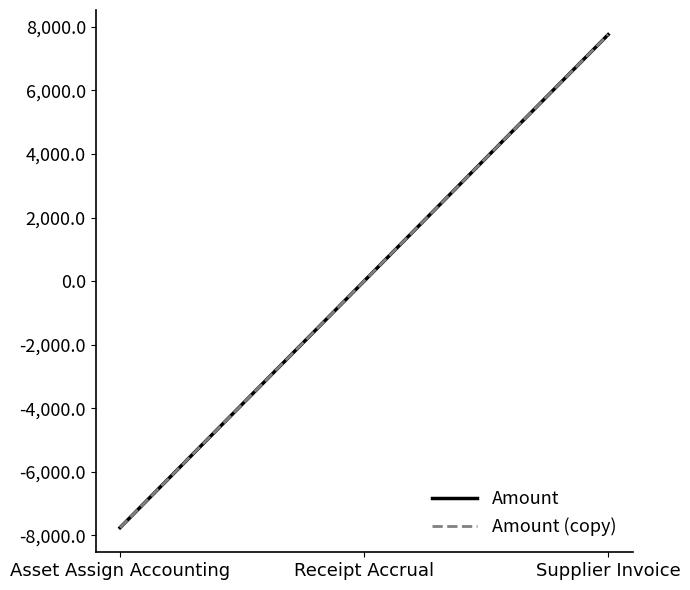

What is the maximum value shown in the chart?

7754.4